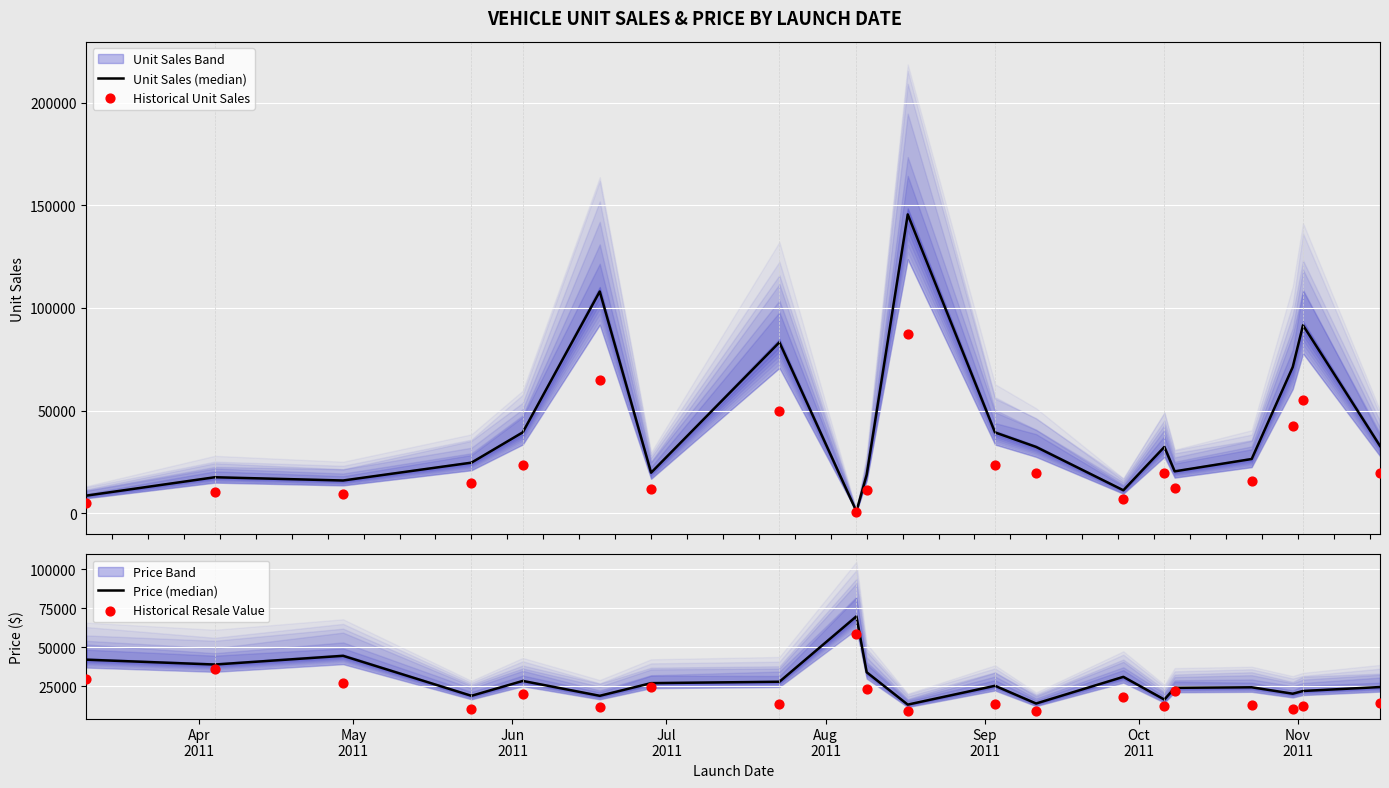

Which series has the largest total across all categories?

Unit Sales (median)